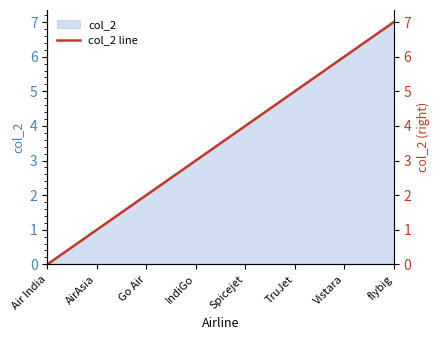

What is the change in value from Go Air to Spicejet?

+2